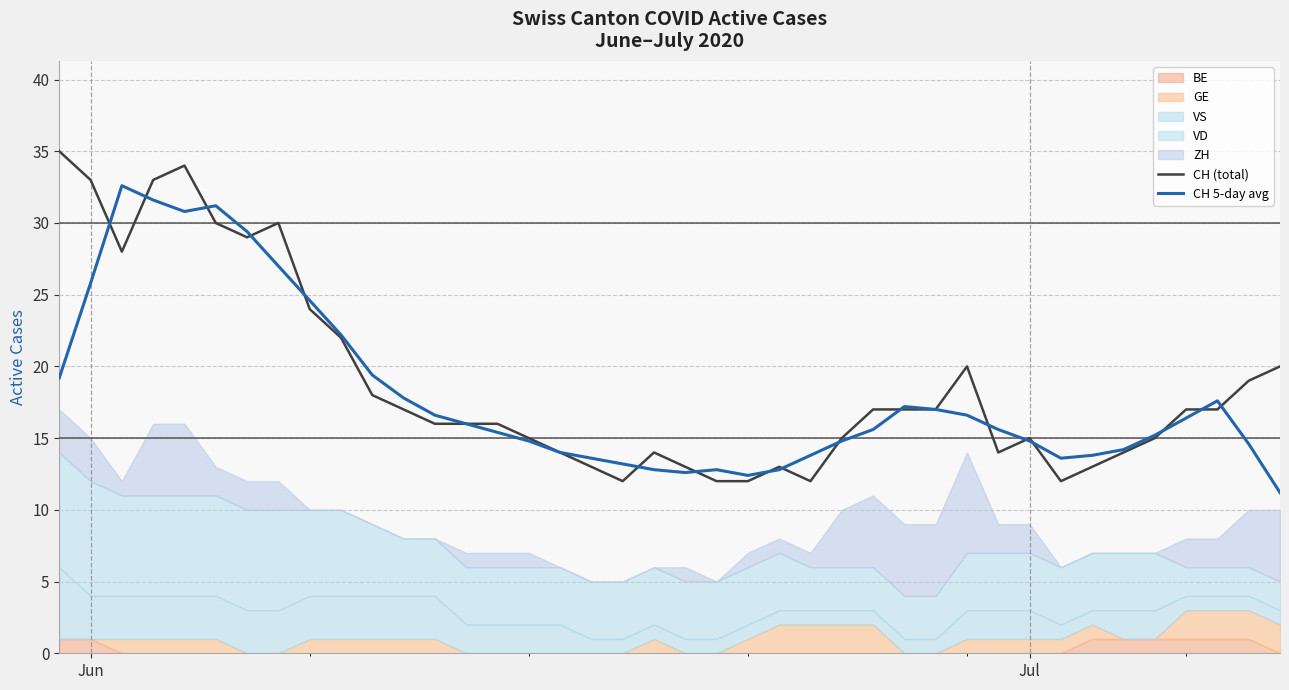

What is the lowest value of the CH (total) series?

12.0